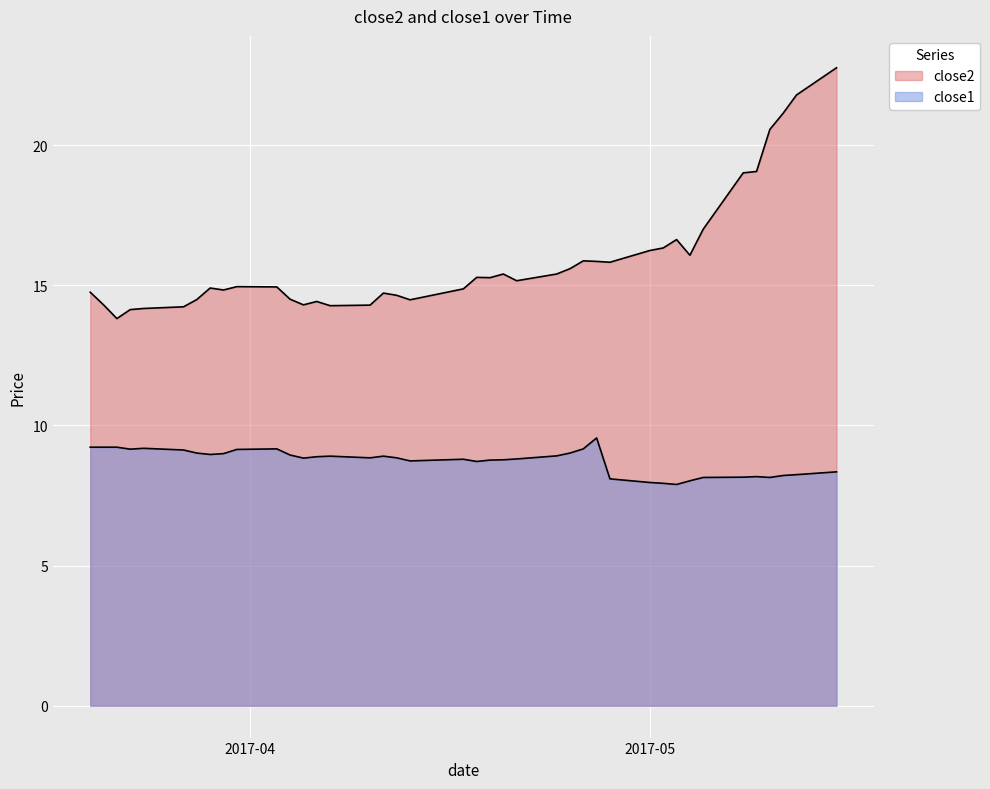

What are all the series names shown in the legend?

close2, close1